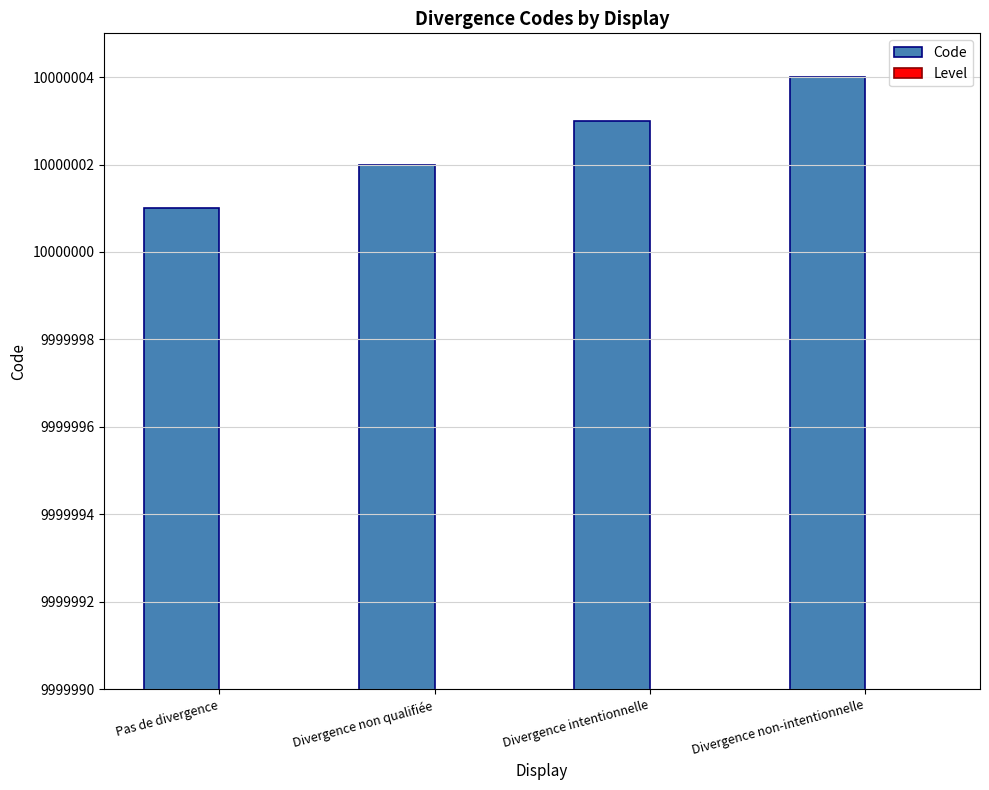

Is it true that Code equals 10000003 at Divergence intentionnelle?

True